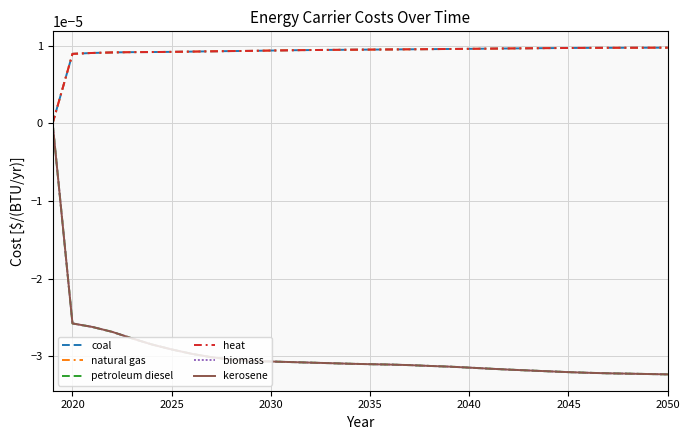

True or false: kerosene has more than 2 interior local peaks.

False